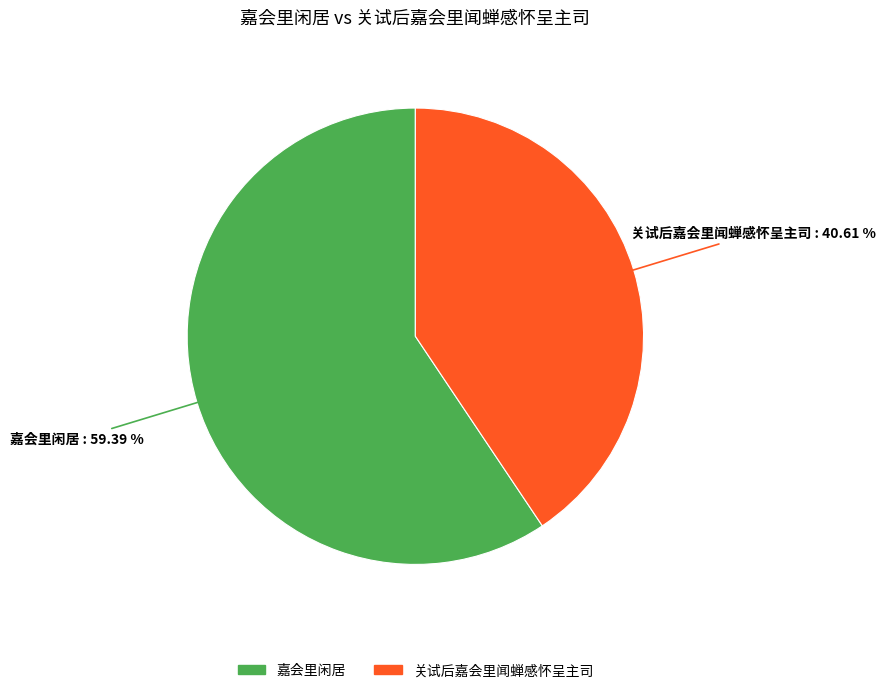

What percentage do 关试后嘉会里闻蝉感怀呈主司 and 嘉会里闲居 together represent?

100.0%